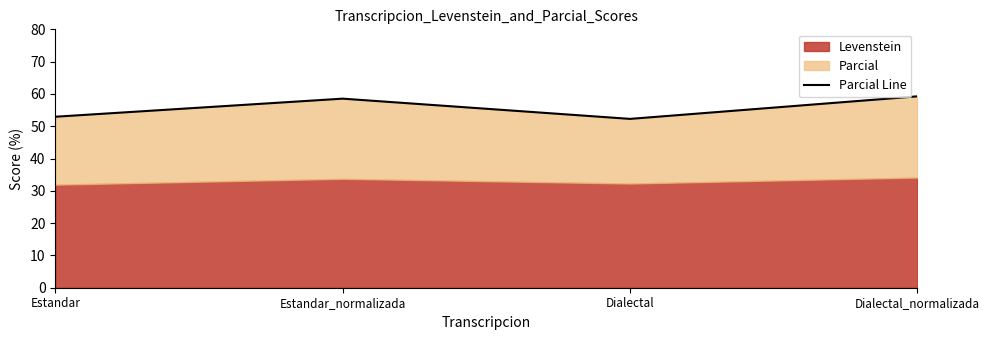

List the labels in order of value, largest first.

Dialectal_normalizada, Estandar_normalizada, Estandar, Dialectal